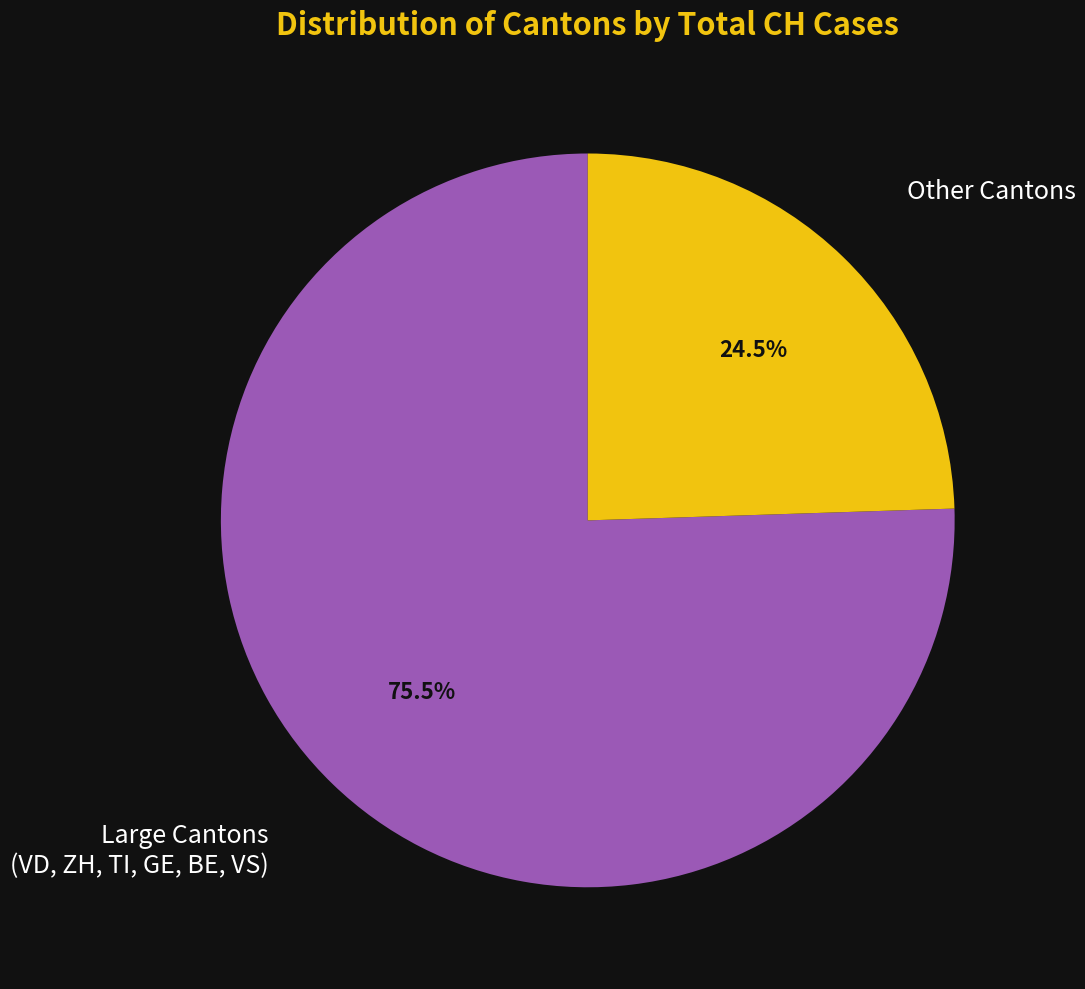

Is there any slice that represents more than half of the pie?

Yes